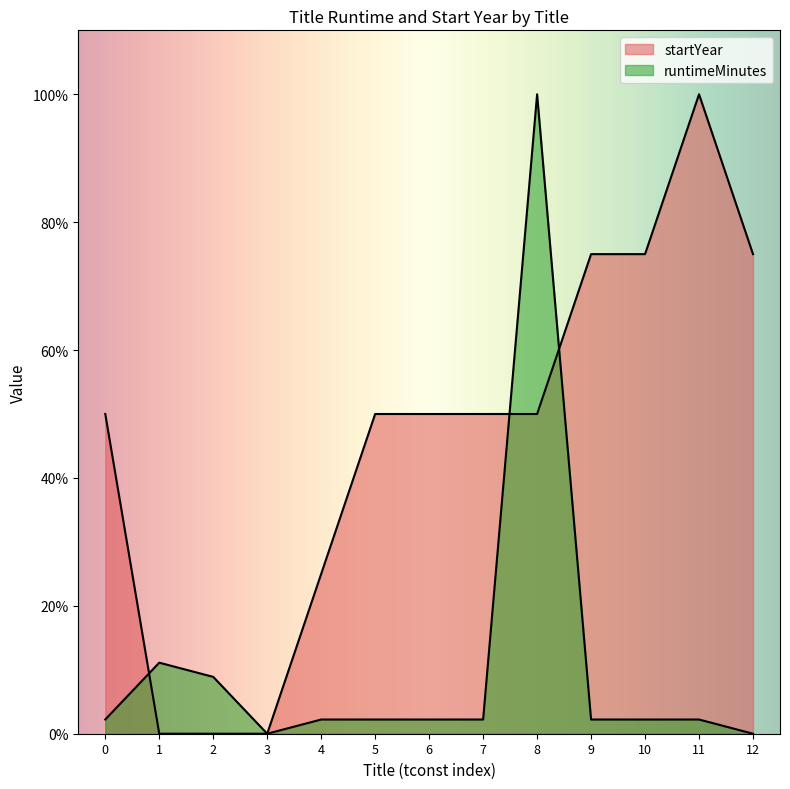

How many lines are shown in the chart?

2